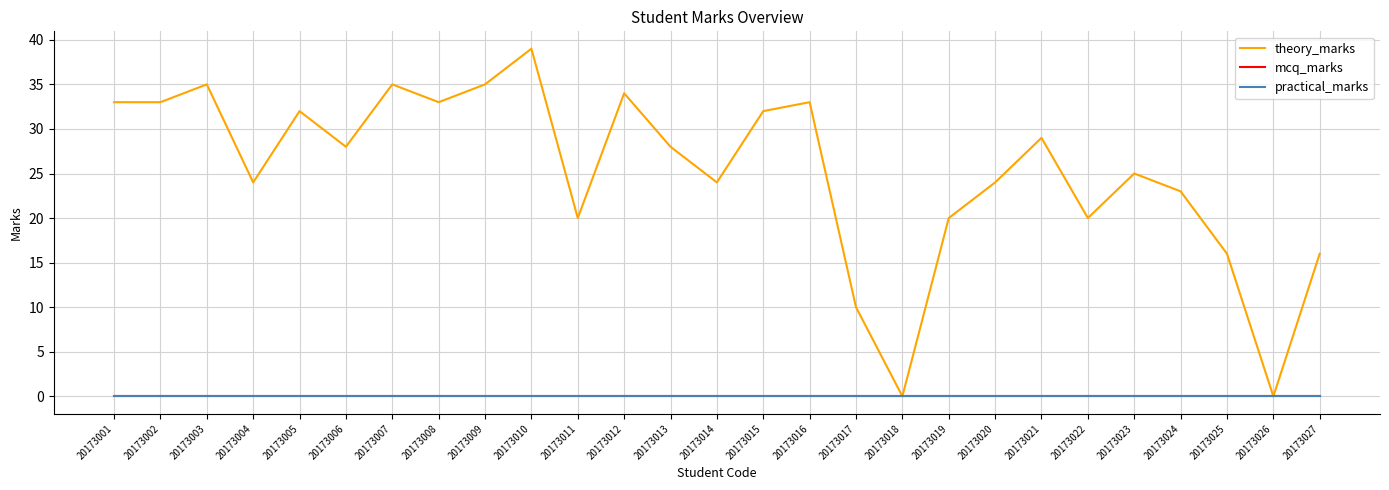

At how many categories does at least one series exceed 19?

22